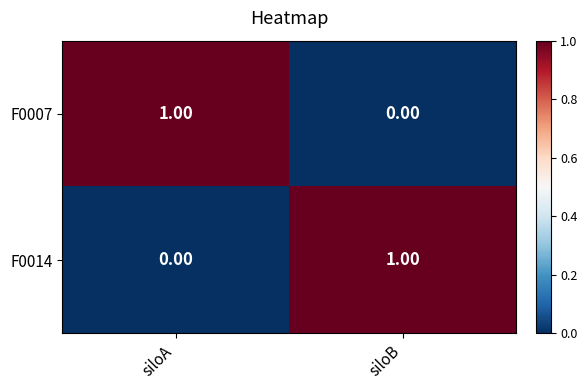

Count the number of categories in the chart.

2